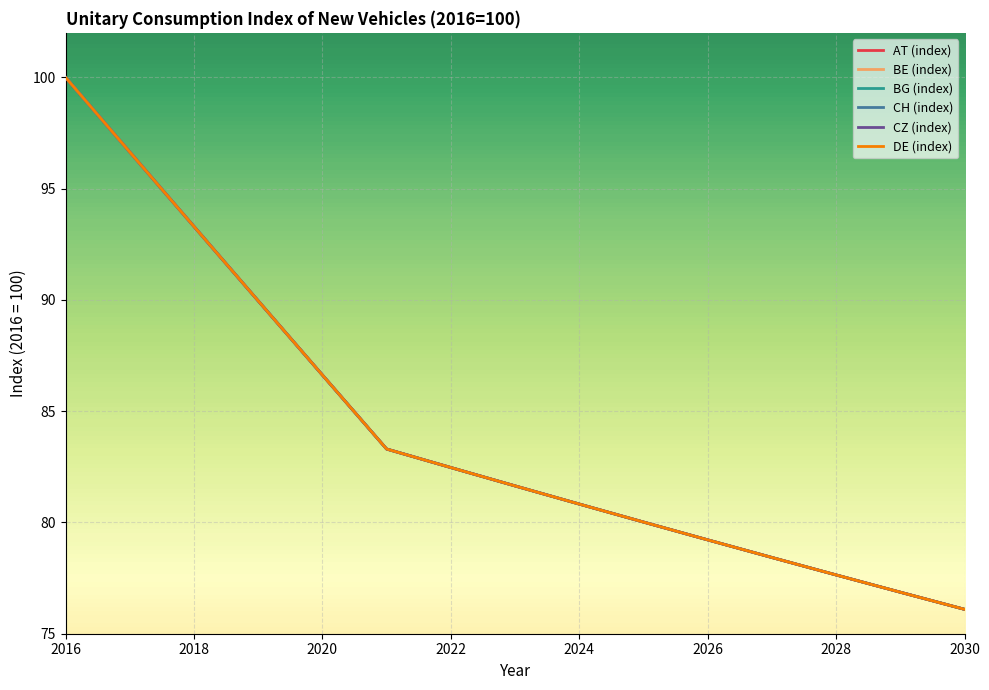

What is the average value of the BE (index) series?

84.2